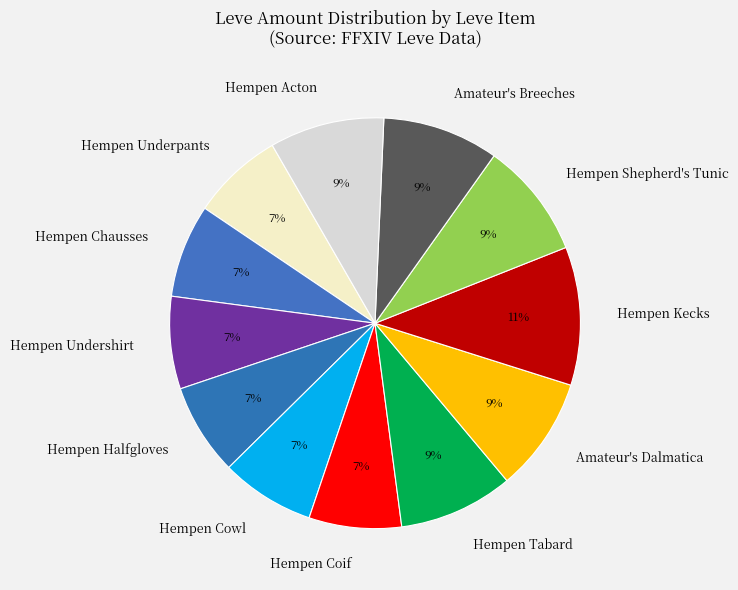

Which has a higher value, Hempen Halfgloves or Amateur's Dalmatica?

Amateur's Dalmatica